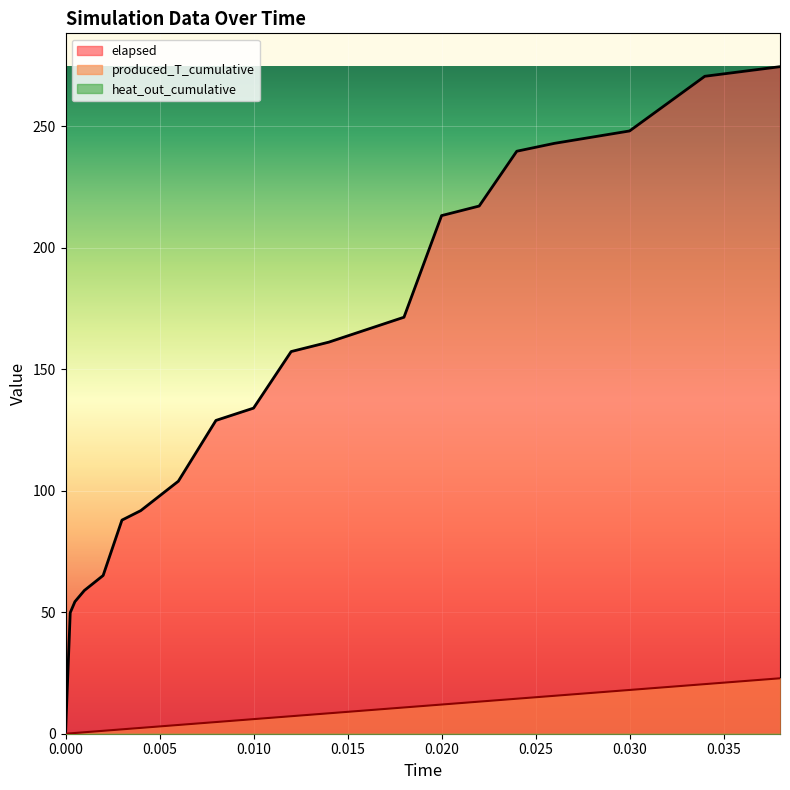

Which series has the largest total across all categories?

elapsed